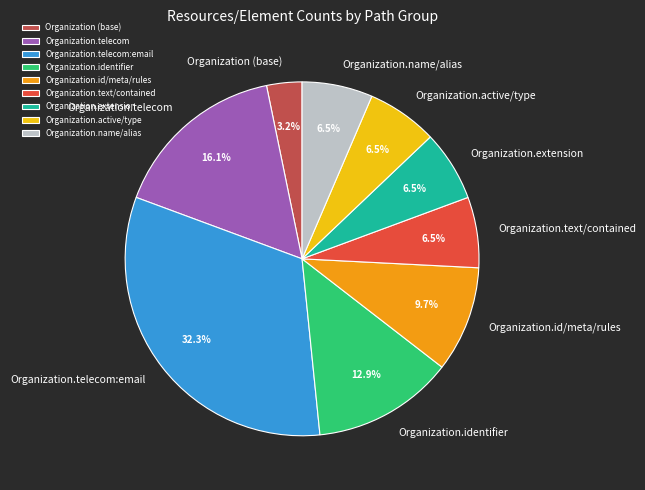

Which slice is the largest?

Organization.telecom:email